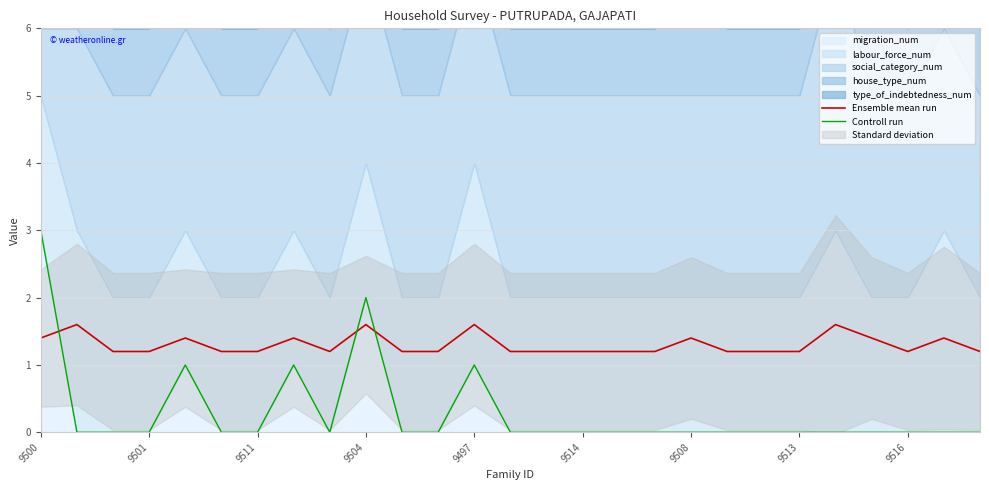

What is the difference between the highest and lowest values at 22?

1.6